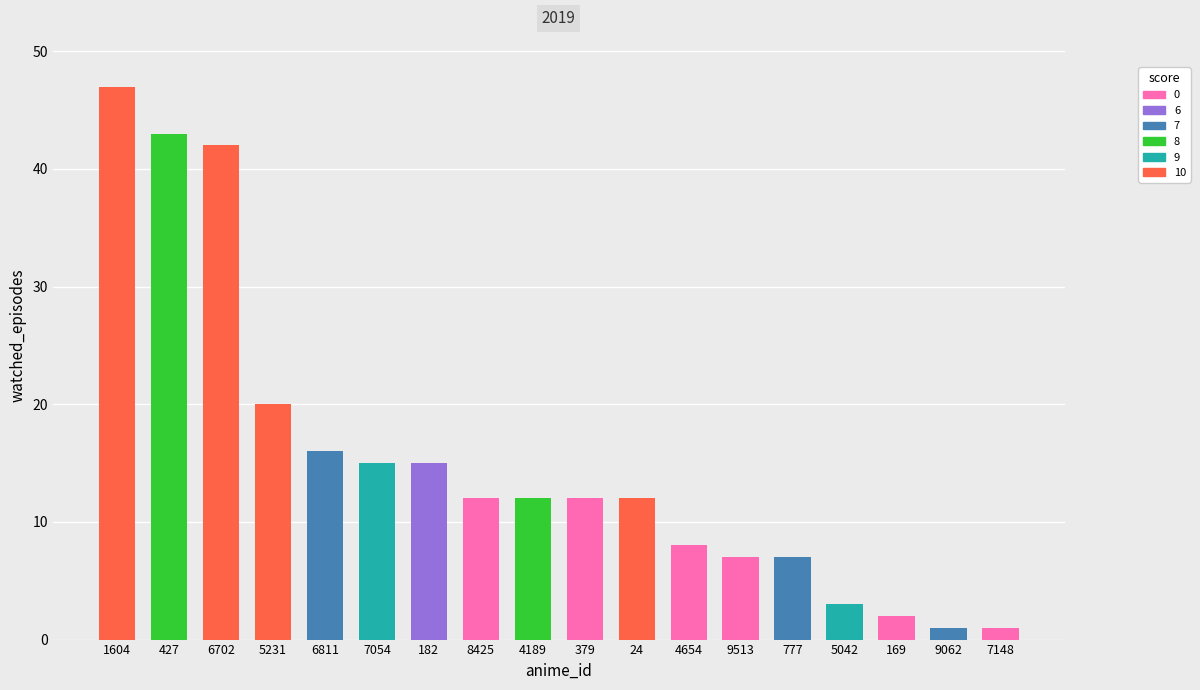

How many bars are there in total?

18